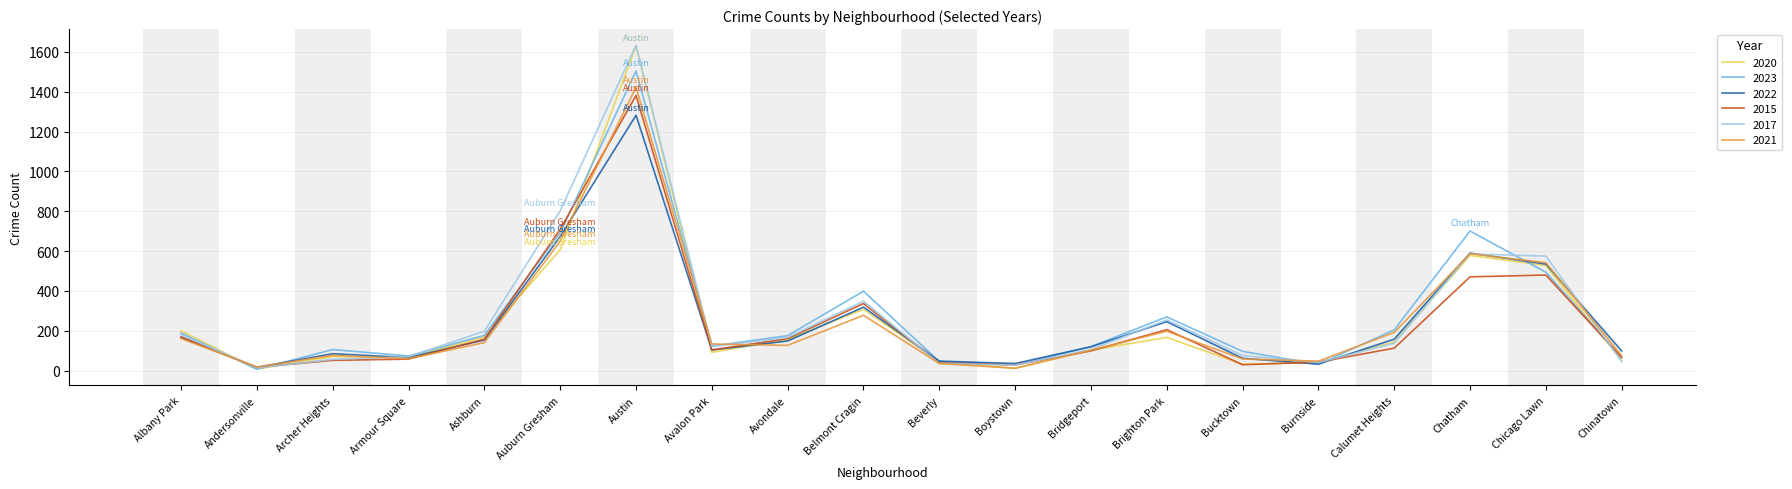

How many interior local peaks does the 2022 series have?

5